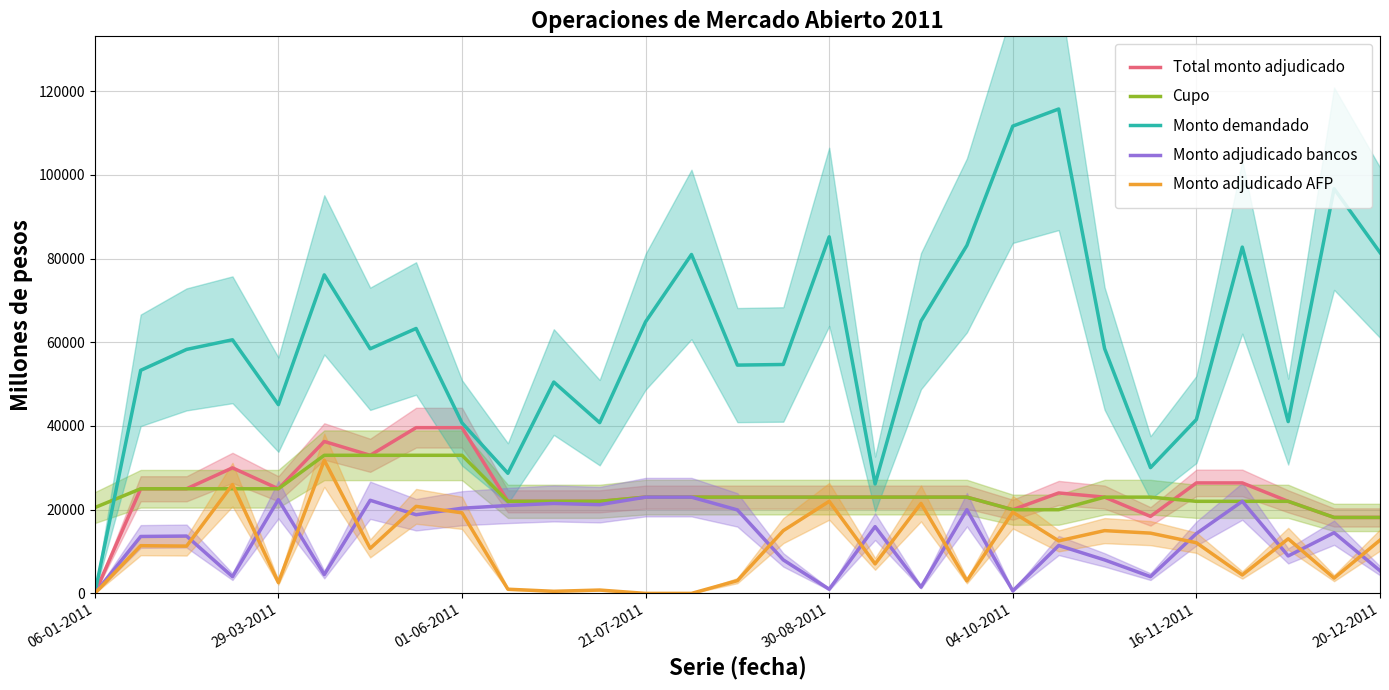

Rank the series by their maximum value, from highest to lowest.

Monto demandado, Total monto adjudicado, Cupo, Monto adjudicado AFP, Monto adjudicado bancos